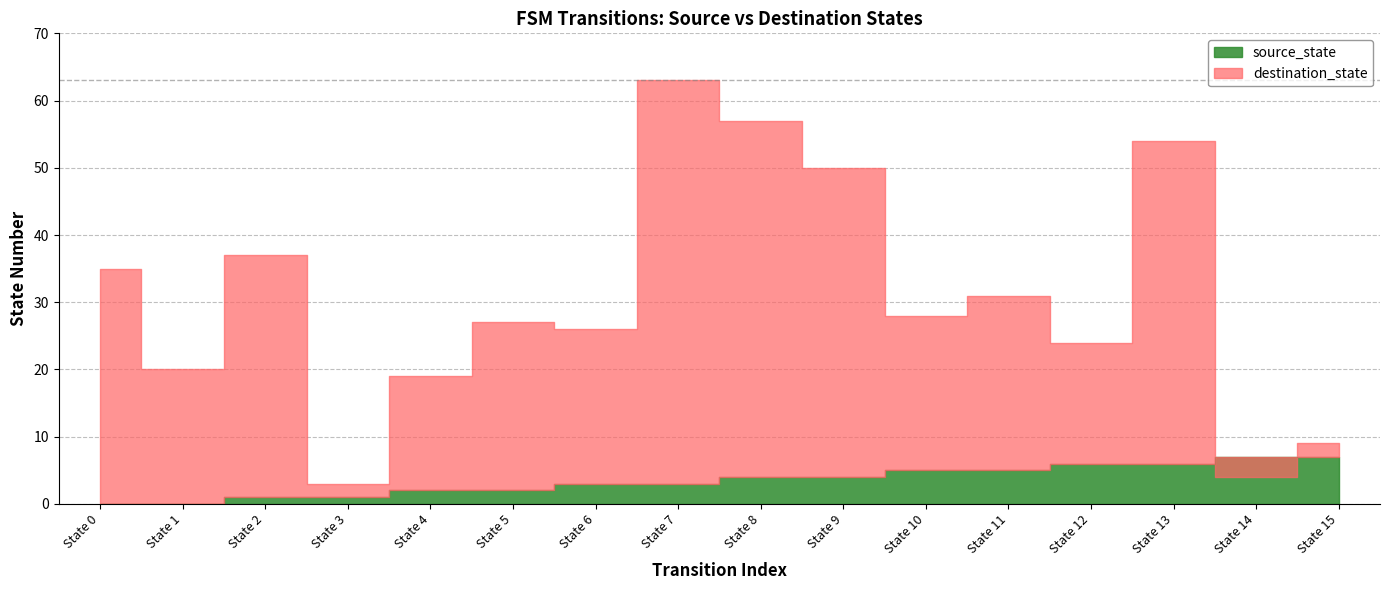

At which label does destination_state reach its minimum?

State 3